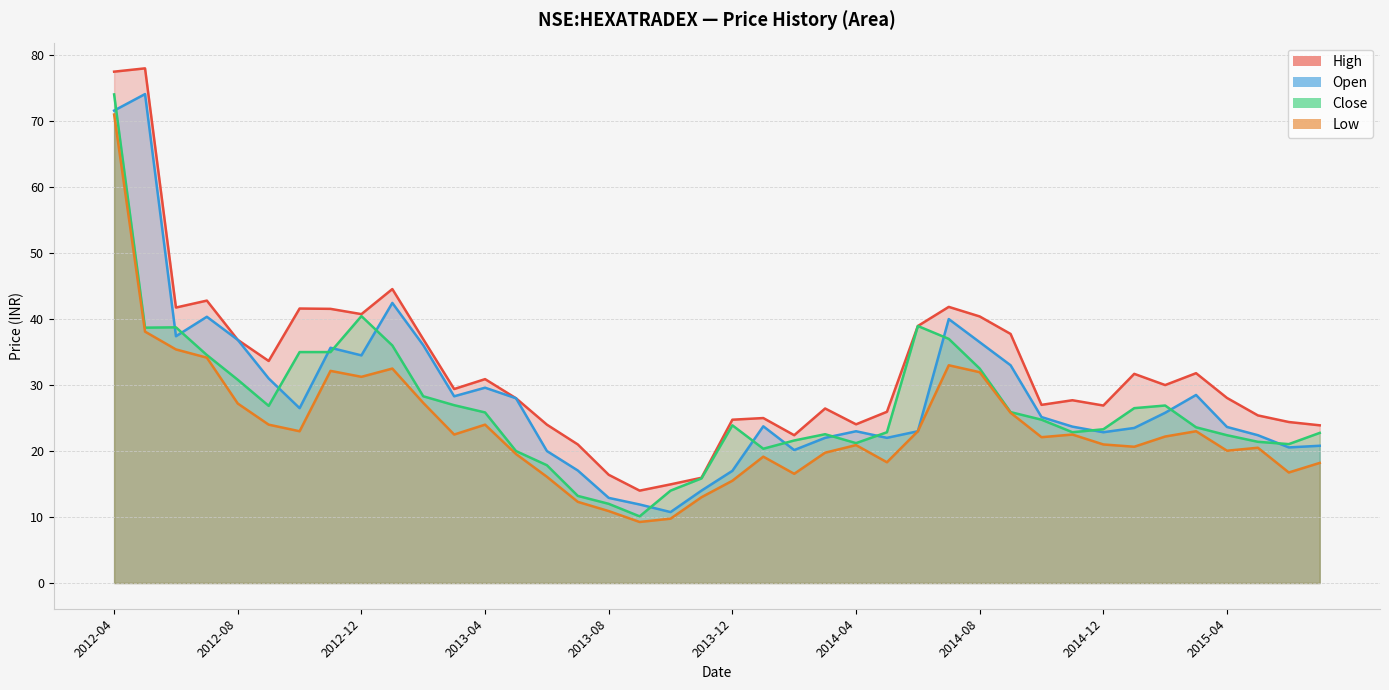

Reading left to right, list all the values displayed in this chart.

high: 2012-04=77.5	2012-05=78.0	2012-06=41.8	2012-07=42.8	2012-08=36.8	2012-09=33.7	2012-10=41.6	2012-11=41.5	2012-12=40.8	2013-01=44.5	2013-02=37.0	2013-03=29.4	2013-04=30.9	2013-05=28.0	2013-06=24.0	2013-07=21.0	2013-08=16.4	2013-09=14.0	2013-10=14.9	2013-11=15.9	2013-12=24.8	2014-01=25.0	2014-02=22.4	2014-03=26.5	2014-04=24.0	2014-05=26.0	2014-06=39.0	2014-07=41.8	2014-08=40.4	2014-09=37.8	2014-10=27.0	2014-11=27.7	2014-12=26.9	2015-01=31.7	2015-02=30.0	2015-03=31.8	2015-04=28.0	2015-05=25.4	2015-06=24.4	2015-07=23.9
open: 2012-04=71.6	2012-05=74.1	2012-06=37.4	2012-07=40.3	2012-08=36.8	2012-09=31.0	2012-10=26.5	2012-11=35.7	2012-12=34.5	2013-01=42.5	2013-02=36.0	2013-03=28.3	2013-04=29.6	2013-05=28.0	2013-06=20.0	2013-07=17.0	2013-08=12.9	2013-09=11.9	2013-10=10.8	2013-11=14.0	2013-12=17.0	2014-01=23.8	2014-02=20.1	2014-03=22.0	2014-04=23.0	2014-05=22.0	2014-06=23.0	2014-07=40.0	2014-08=36.5	2014-09=33.0	2014-10=25.1	2014-11=23.7	2014-12=22.9	2015-01=23.5	2015-02=25.8	2015-03=28.5	2015-04=23.6	2015-05=22.4	2015-06=20.5	2015-07=20.8
close: 2012-04=74.1	2012-05=38.7	2012-06=38.8	2012-07=34.5	2012-08=30.8	2012-09=26.9	2012-10=35.0	2012-11=35.0	2012-12=40.5	2013-01=36.0	2013-02=28.3	2013-03=27.0	2013-04=25.9	2013-05=20.0	2013-06=17.9	2013-07=13.2	2013-08=12.0	2013-09=10.1	2013-10=14.0	2013-11=15.8	2013-12=23.9	2014-01=20.4	2014-02=21.6	2014-03=22.5	2014-04=21.2	2014-05=22.9	2014-06=39.0	2014-07=37.0	2014-08=32.5	2014-09=25.9	2014-10=24.8	2014-11=22.9	2014-12=23.3	2015-01=26.5	2015-02=26.9	2015-03=23.6	2015-04=22.4	2015-05=21.4	2015-06=21.0	2015-07=22.8
low: 2012-04=71.0	2012-05=38.1	2012-06=35.4	2012-07=34.2	2012-08=27.2	2012-09=24.0	2012-10=23.0	2012-11=32.2	2012-12=31.2	2013-01=32.5	2013-02=27.3	2013-03=22.5	2013-04=24.0	2013-05=19.5	2013-06=16.1	2013-07=12.3	2013-08=10.9	2013-09=9.2	2013-10=9.8	2013-11=13.0	2013-12=15.5	2014-01=19.1	2014-02=16.5	2014-03=19.8	2014-04=20.9	2014-05=18.3	2014-06=23.0	2014-07=33.0	2014-08=32.0	2014-09=25.8	2014-10=22.1	2014-11=22.5	2014-12=21.0	2015-01=20.6	2015-02=22.2	2015-03=23.0	2015-04=20.0	2015-05=20.5	2015-06=16.8	2015-07=18.2